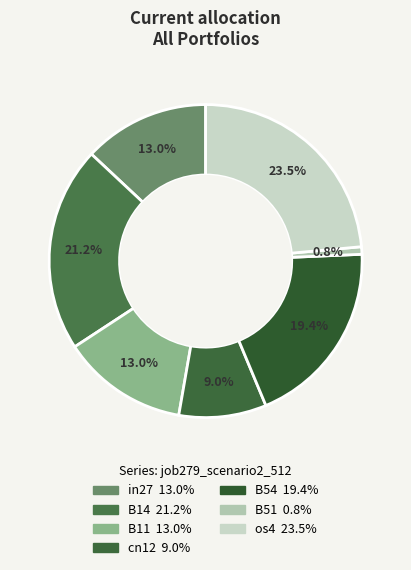

Between cn12 and os4, which is larger?

os4